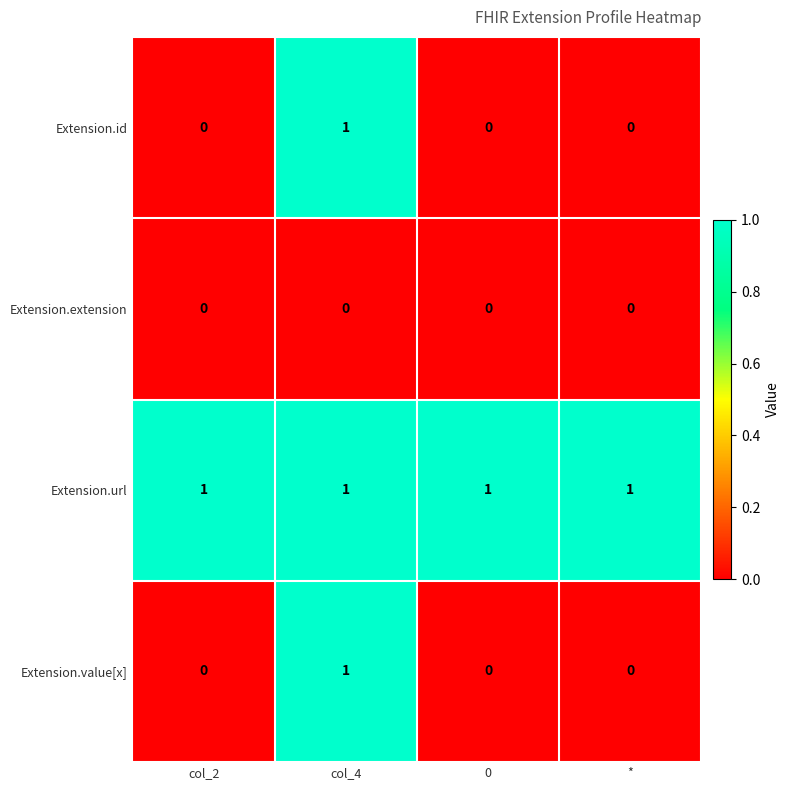

Is the value of Extension.extension at * greater than the value of Extension.url at 0?

No